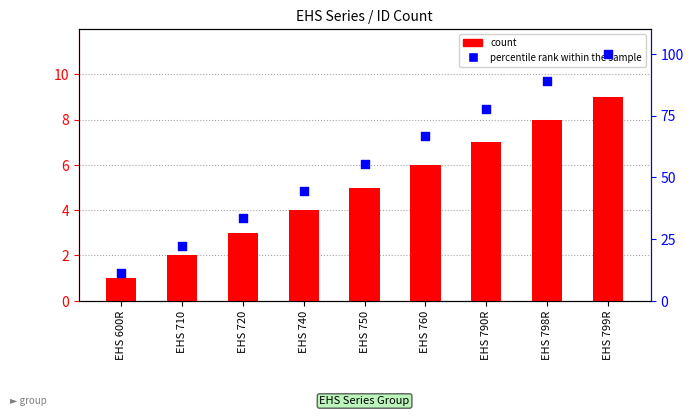

Which series has the largest Y range (max minus min)?

percentile rank within the sample